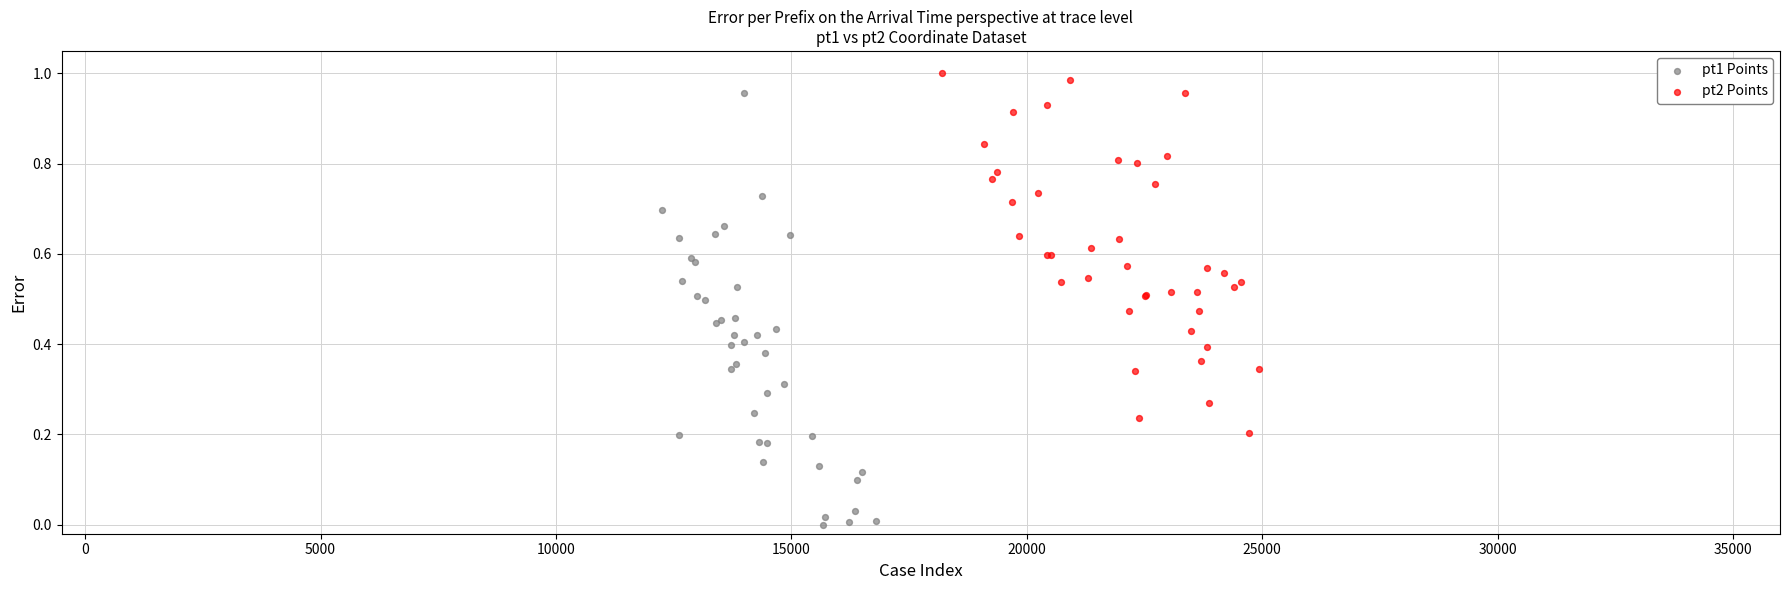

Which series reaches the maximum Y coordinate?

pt2 Points